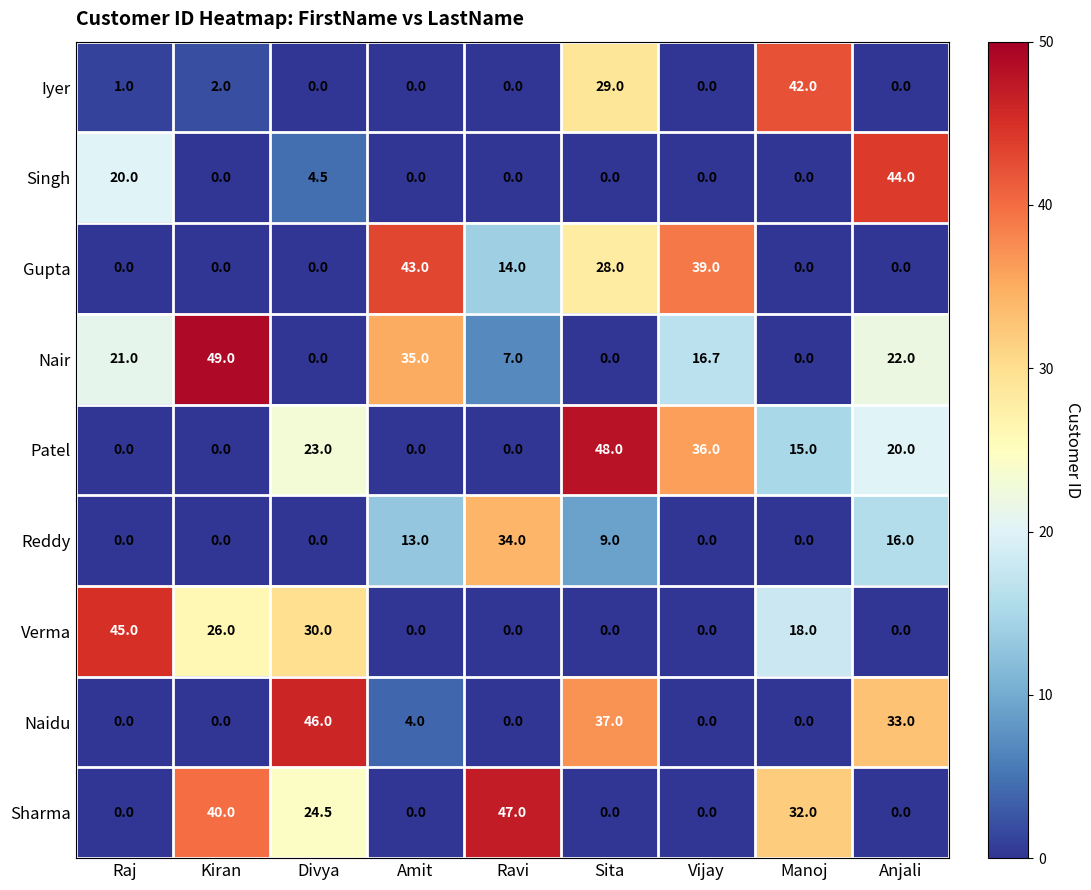

Which series has the largest total across all categories?

Nair